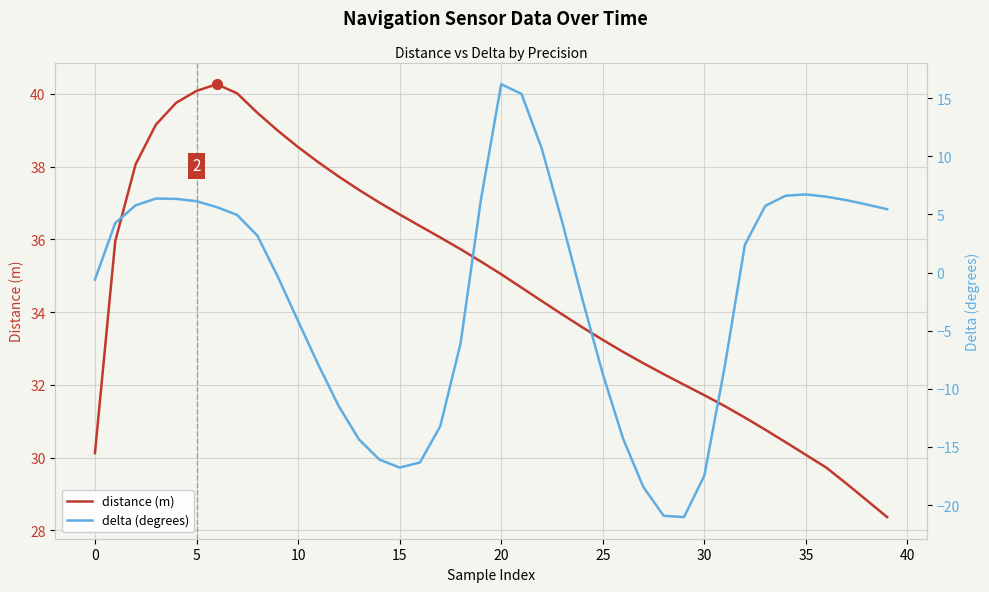

At which label does delta (degrees) reach its peak?

20